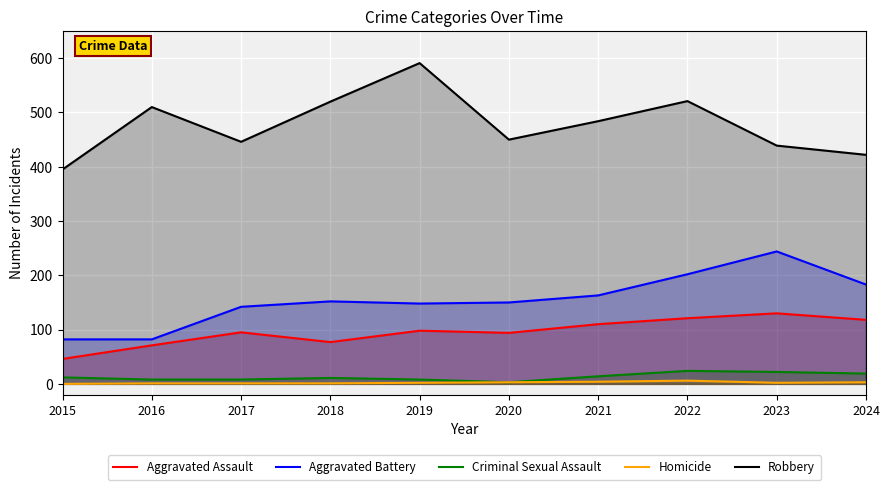

True or false: Homicide and Aggravated Assault cross at least once.

False